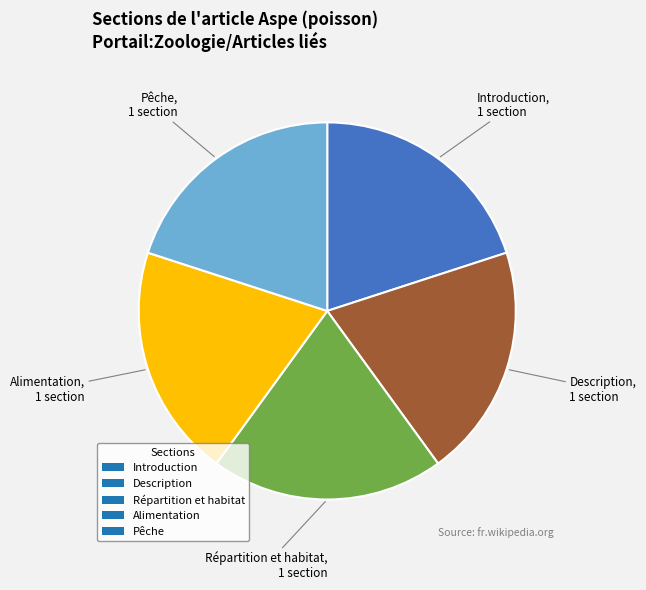

The Pêche slice represents 34% of the pie. True or false?

False